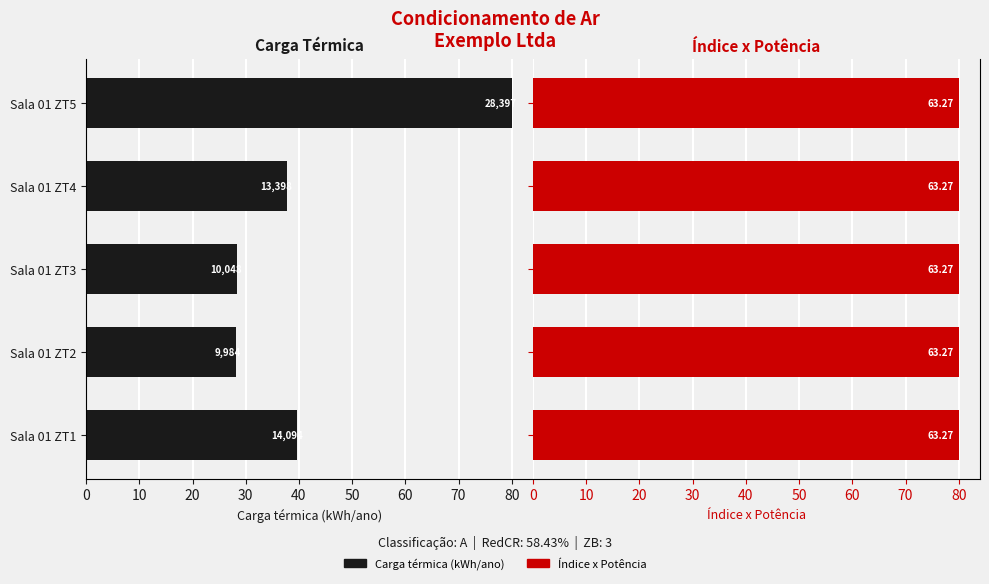

How many data points does each series have?

5